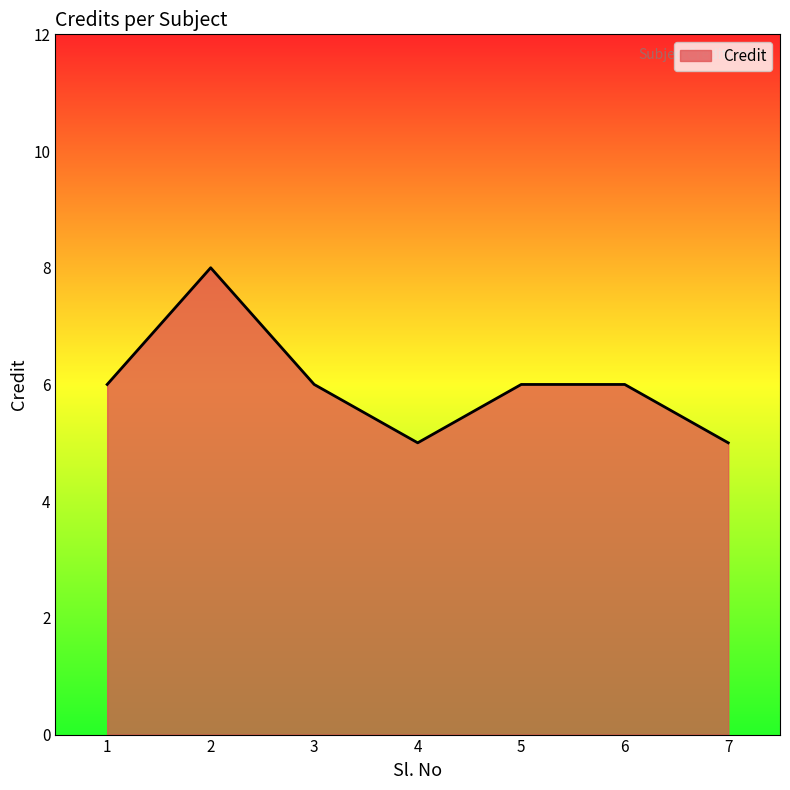

Read the value at 4.

5